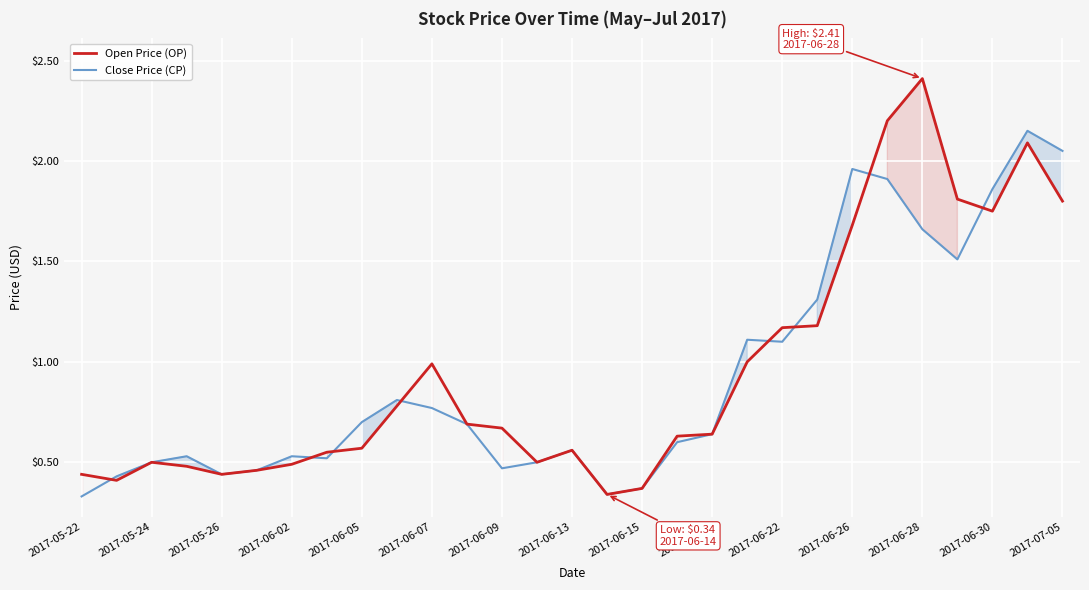

Where is Open Price (OP) nearest to the value 1?

19